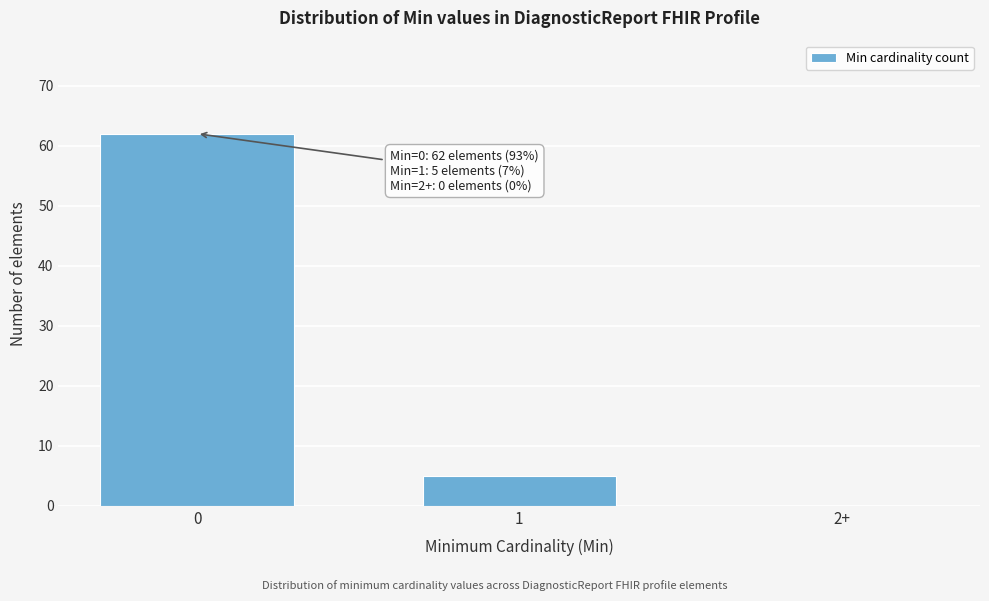

Reading left to right, transcribe all the data shown in this chart.

0=62	1=5	2+=0